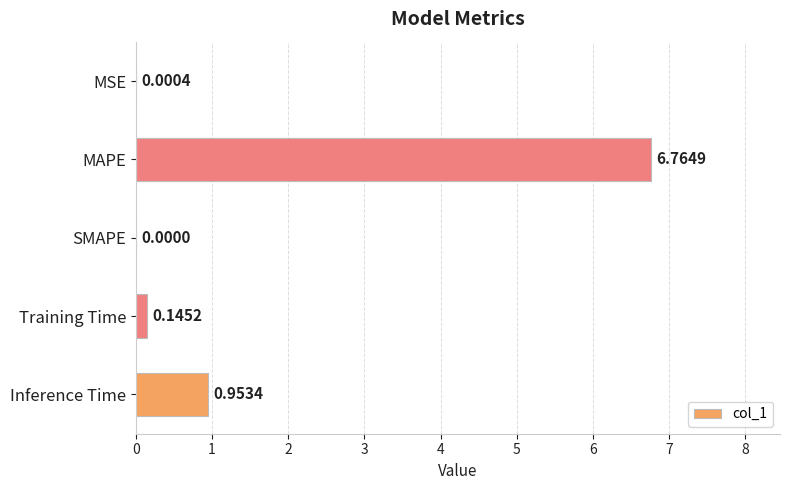

Count the number of categories in the chart.

5